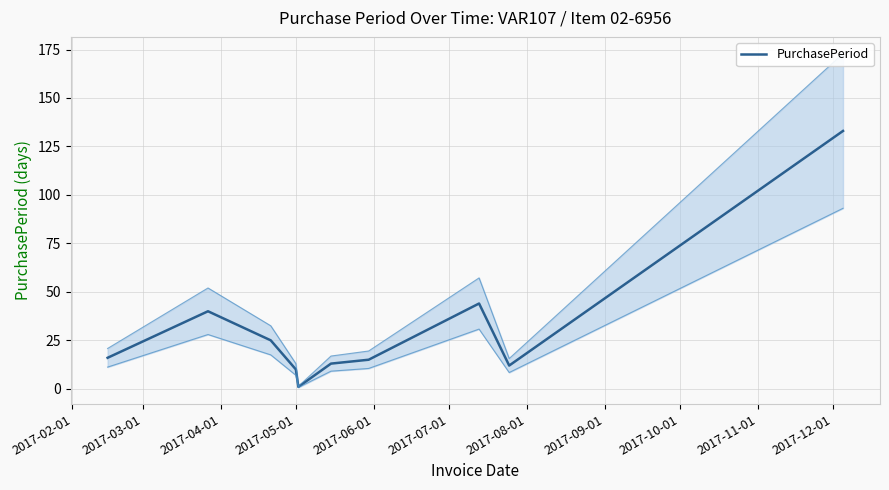

How many lines are shown in the chart?

1